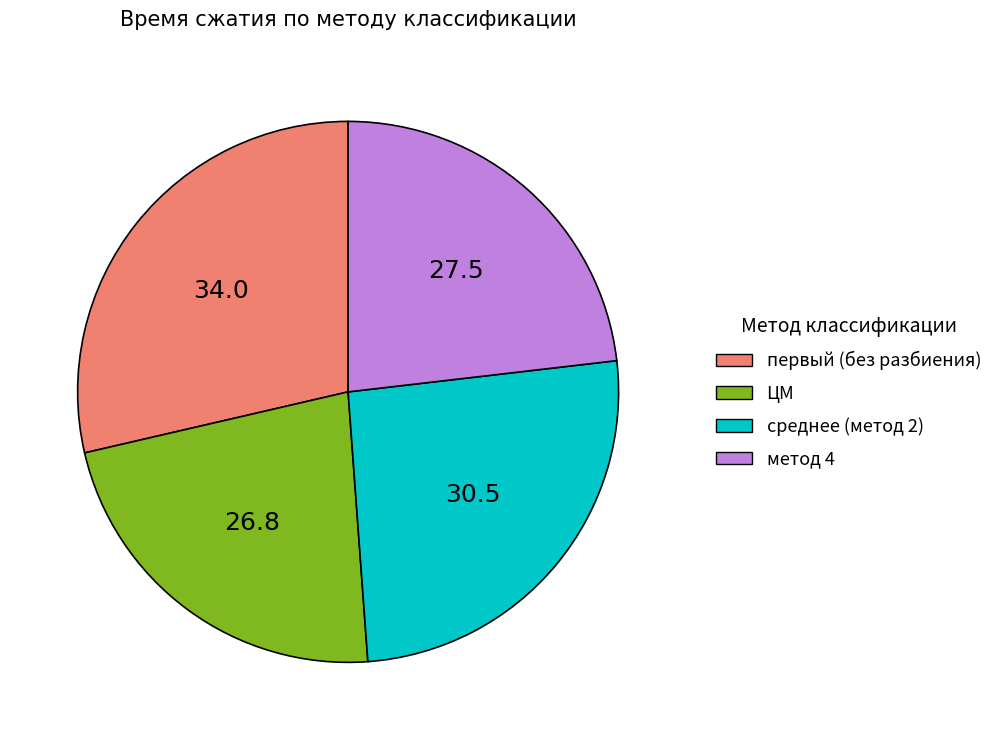

Is it true that среднее (метод 2) is 31% of the pie?

False